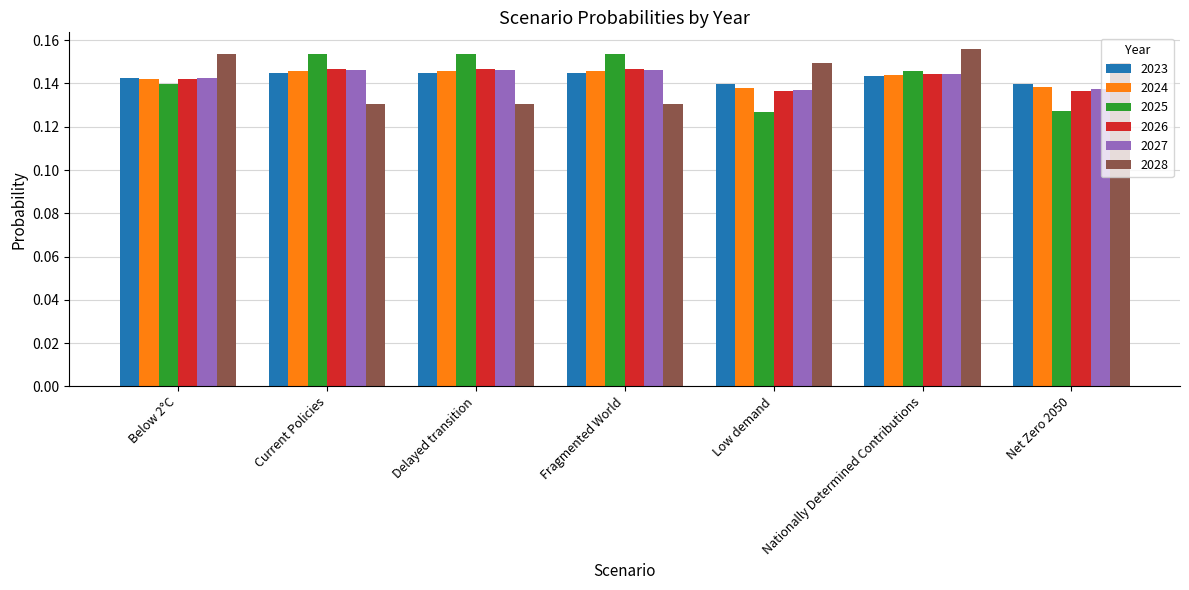

Is it true that 2023 equals 0.2 at Current Policies?

False